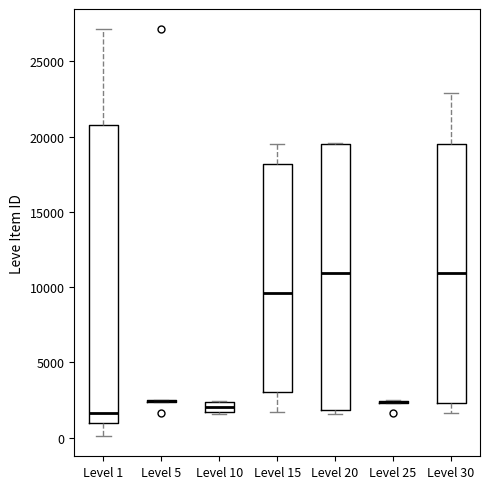

Comparing the boxes themselves (not the whiskers), which one is the tallest?

Level 1